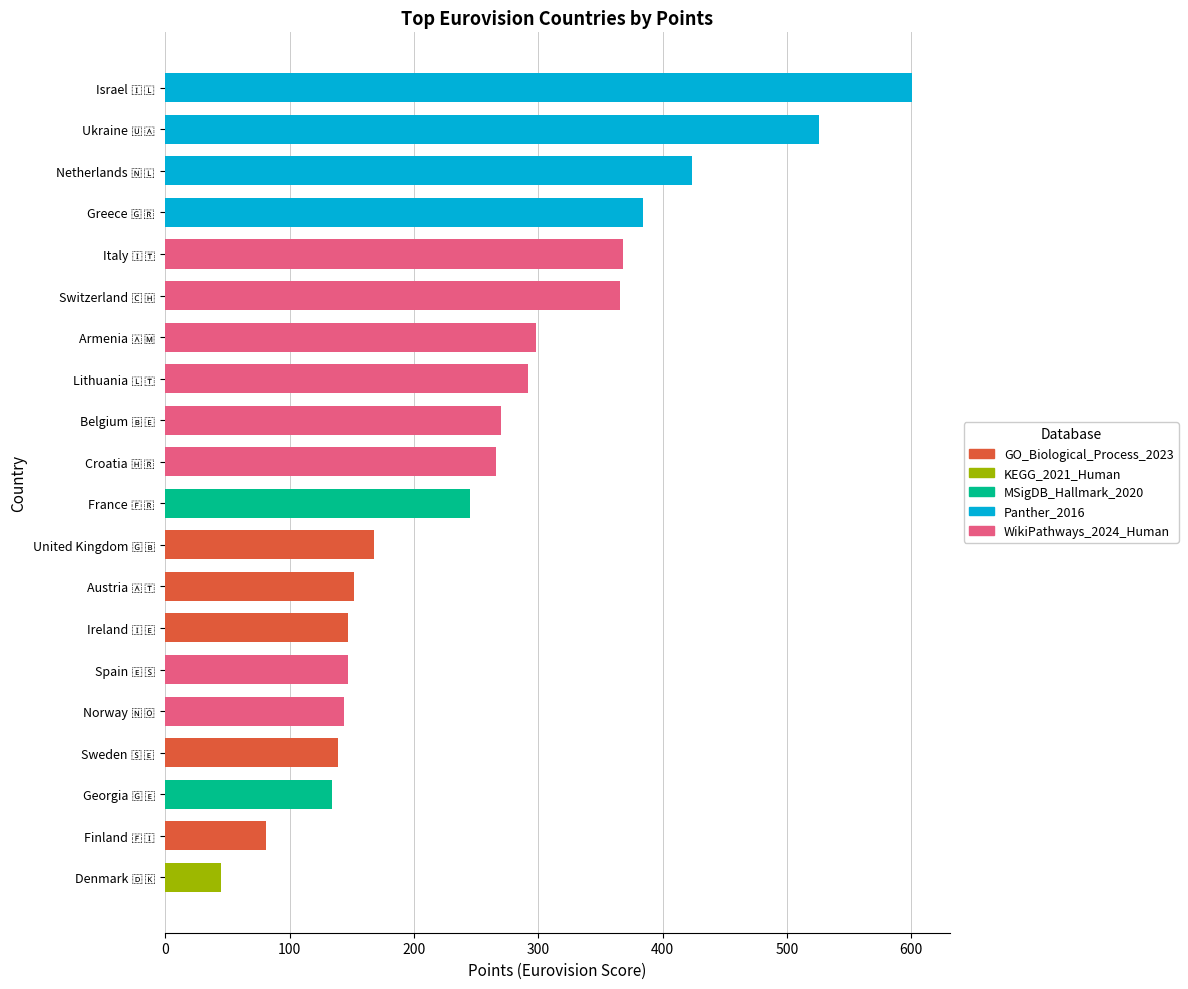

How many data points does each series have?

20